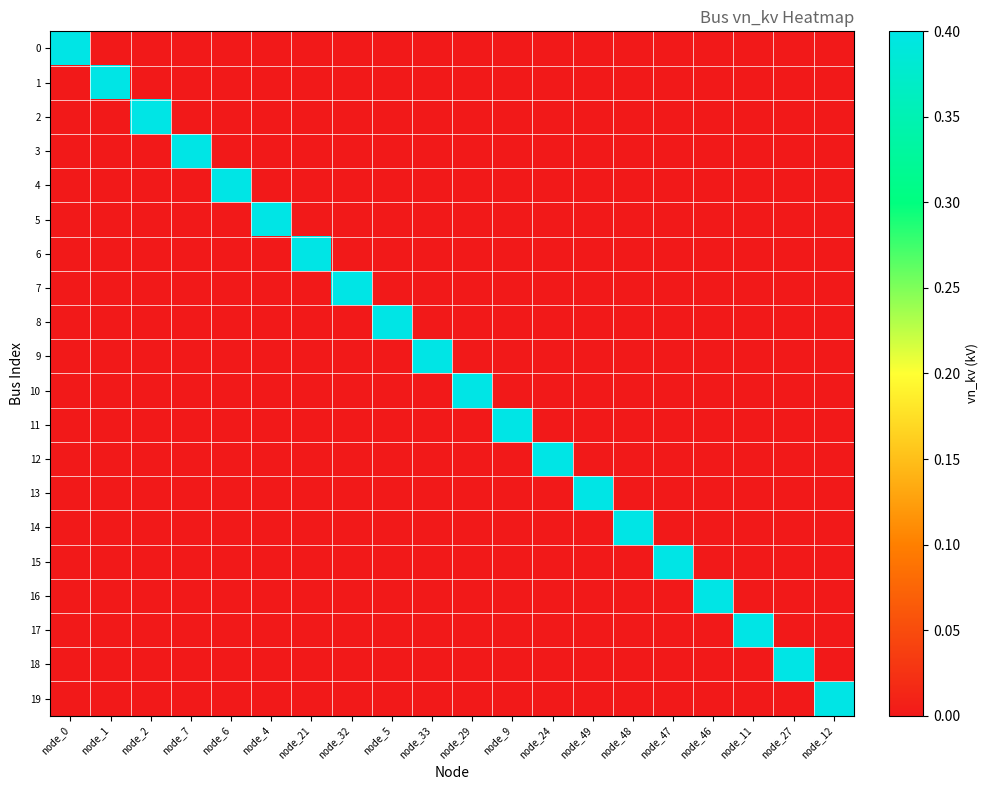

Reading right to left, list all the values displayed in this chart.

0: node_12=0.0	node_27=0.0	node_11=0.0	node_46=0.0	node_47=0.0	node_48=0.0	node_49=0.0	node_24=0.0	node_9=0.0	node_29=0.0	node_33=0.0	node_5=0.0	node_32=0.0	node_21=0.0	node_4=0.0	node_6=0.0	node_7=0.0	node_2=0.0	node_1=0.0	node_0=0.4
1: node_12=0.0	node_27=0.0	node_11=0.0	node_46=0.0	node_47=0.0	node_48=0.0	node_49=0.0	node_24=0.0	node_9=0.0	node_29=0.0	node_33=0.0	node_5=0.0	node_32=0.0	node_21=0.0	node_4=0.0	node_6=0.0	node_7=0.0	node_2=0.0	node_1=0.4	node_0=0.0
2: node_12=0.0	node_27=0.0	node_11=0.0	node_46=0.0	node_47=0.0	node_48=0.0	node_49=0.0	node_24=0.0	node_9=0.0	node_29=0.0	node_33=0.0	node_5=0.0	node_32=0.0	node_21=0.0	node_4=0.0	node_6=0.0	node_7=0.0	node_2=0.4	node_1=0.0	node_0=0.0
3: node_12=0.0	node_27=0.0	node_11=0.0	node_46=0.0	node_47=0.0	node_48=0.0	node_49=0.0	node_24=0.0	node_9=0.0	node_29=0.0	node_33=0.0	node_5=0.0	node_32=0.0	node_21=0.0	node_4=0.0	node_6=0.0	node_7=0.4	node_2=0.0	node_1=0.0	node_0=0.0
4: node_12=0.0	node_27=0.0	node_11=0.0	node_46=0.0	node_47=0.0	node_48=0.0	node_49=0.0	node_24=0.0	node_9=0.0	node_29=0.0	node_33=0.0	node_5=0.0	node_32=0.0	node_21=0.0	node_4=0.0	node_6=0.4	node_7=0.0	node_2=0.0	node_1=0.0	node_0=0.0
5: node_12=0.0	node_27=0.0	node_11=0.0	node_46=0.0	node_47=0.0	node_48=0.0	node_49=0.0	node_24=0.0	node_9=0.0	node_29=0.0	node_33=0.0	node_5=0.0	node_32=0.0	node_21=0.0	node_4=0.4	node_6=0.0	node_7=0.0	node_2=0.0	node_1=0.0	node_0=0.0
6: node_12=0.0	node_27=0.0	node_11=0.0	node_46=0.0	node_47=0.0	node_48=0.0	node_49=0.0	node_24=0.0	node_9=0.0	node_29=0.0	node_33=0.0	node_5=0.0	node_32=0.0	node_21=0.4	node_4=0.0	node_6=0.0	node_7=0.0	node_2=0.0	node_1=0.0	node_0=0.0
7: node_12=0.0	node_27=0.0	node_11=0.0	node_46=0.0	node_47=0.0	node_48=0.0	node_49=0.0	node_24=0.0	node_9=0.0	node_29=0.0	node_33=0.0	node_5=0.0	node_32=0.4	node_21=0.0	node_4=0.0	node_6=0.0	node_7=0.0	node_2=0.0	node_1=0.0	node_0=0.0
8: node_12=0.0	node_27=0.0	node_11=0.0	node_46=0.0	node_47=0.0	node_48=0.0	node_49=0.0	node_24=0.0	node_9=0.0	node_29=0.0	node_33=0.0	node_5=0.4	node_32=0.0	node_21=0.0	node_4=0.0	node_6=0.0	node_7=0.0	node_2=0.0	node_1=0.0	node_0=0.0
9: node_12=0.0	node_27=0.0	node_11=0.0	node_46=0.0	node_47=0.0	node_48=0.0	node_49=0.0	node_24=0.0	node_9=0.0	node_29=0.0	node_33=0.4	node_5=0.0	node_32=0.0	node_21=0.0	node_4=0.0	node_6=0.0	node_7=0.0	node_2=0.0	node_1=0.0	node_0=0.0
10: node_12=0.0	node_27=0.0	node_11=0.0	node_46=0.0	node_47=0.0	node_48=0.0	node_49=0.0	node_24=0.0	node_9=0.0	node_29=0.4	node_33=0.0	node_5=0.0	node_32=0.0	node_21=0.0	node_4=0.0	node_6=0.0	node_7=0.0	node_2=0.0	node_1=0.0	node_0=0.0
11: node_12=0.0	node_27=0.0	node_11=0.0	node_46=0.0	node_47=0.0	node_48=0.0	node_49=0.0	node_24=0.0	node_9=0.4	node_29=0.0	node_33=0.0	node_5=0.0	node_32=0.0	node_21=0.0	node_4=0.0	node_6=0.0	node_7=0.0	node_2=0.0	node_1=0.0	node_0=0.0
12: node_12=0.0	node_27=0.0	node_11=0.0	node_46=0.0	node_47=0.0	node_48=0.0	node_49=0.0	node_24=0.4	node_9=0.0	node_29=0.0	node_33=0.0	node_5=0.0	node_32=0.0	node_21=0.0	node_4=0.0	node_6=0.0	node_7=0.0	node_2=0.0	node_1=0.0	node_0=0.0
13: node_12=0.0	node_27=0.0	node_11=0.0	node_46=0.0	node_47=0.0	node_48=0.0	node_49=0.4	node_24=0.0	node_9=0.0	node_29=0.0	node_33=0.0	node_5=0.0	node_32=0.0	node_21=0.0	node_4=0.0	node_6=0.0	node_7=0.0	node_2=0.0	node_1=0.0	node_0=0.0
14: node_12=0.0	node_27=0.0	node_11=0.0	node_46=0.0	node_47=0.0	node_48=0.4	node_49=0.0	node_24=0.0	node_9=0.0	node_29=0.0	node_33=0.0	node_5=0.0	node_32=0.0	node_21=0.0	node_4=0.0	node_6=0.0	node_7=0.0	node_2=0.0	node_1=0.0	node_0=0.0
15: node_12=0.0	node_27=0.0	node_11=0.0	node_46=0.0	node_47=0.4	node_48=0.0	node_49=0.0	node_24=0.0	node_9=0.0	node_29=0.0	node_33=0.0	node_5=0.0	node_32=0.0	node_21=0.0	node_4=0.0	node_6=0.0	node_7=0.0	node_2=0.0	node_1=0.0	node_0=0.0
16: node_12=0.0	node_27=0.0	node_11=0.0	node_46=0.4	node_47=0.0	node_48=0.0	node_49=0.0	node_24=0.0	node_9=0.0	node_29=0.0	node_33=0.0	node_5=0.0	node_32=0.0	node_21=0.0	node_4=0.0	node_6=0.0	node_7=0.0	node_2=0.0	node_1=0.0	node_0=0.0
17: node_12=0.0	node_27=0.0	node_11=0.4	node_46=0.0	node_47=0.0	node_48=0.0	node_49=0.0	node_24=0.0	node_9=0.0	node_29=0.0	node_33=0.0	node_5=0.0	node_32=0.0	node_21=0.0	node_4=0.0	node_6=0.0	node_7=0.0	node_2=0.0	node_1=0.0	node_0=0.0
18: node_12=0.0	node_27=0.4	node_11=0.0	node_46=0.0	node_47=0.0	node_48=0.0	node_49=0.0	node_24=0.0	node_9=0.0	node_29=0.0	node_33=0.0	node_5=0.0	node_32=0.0	node_21=0.0	node_4=0.0	node_6=0.0	node_7=0.0	node_2=0.0	node_1=0.0	node_0=0.0
19: node_12=0.4	node_27=0.0	node_11=0.0	node_46=0.0	node_47=0.0	node_48=0.0	node_49=0.0	node_24=0.0	node_9=0.0	node_29=0.0	node_33=0.0	node_5=0.0	node_32=0.0	node_21=0.0	node_4=0.0	node_6=0.0	node_7=0.0	node_2=0.0	node_1=0.0	node_0=0.0